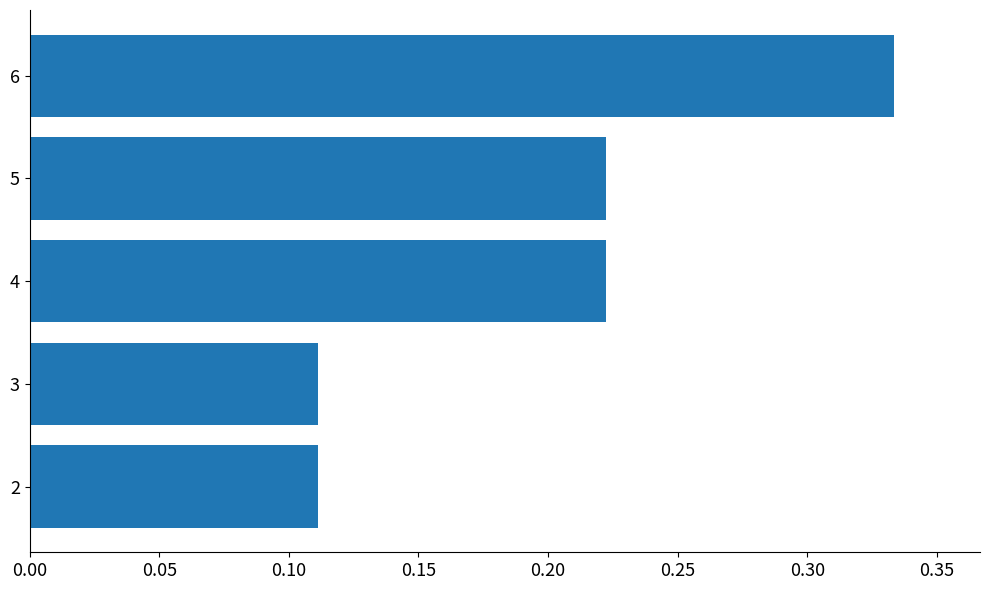

Which label corresponds to the largest value in the chart?

6